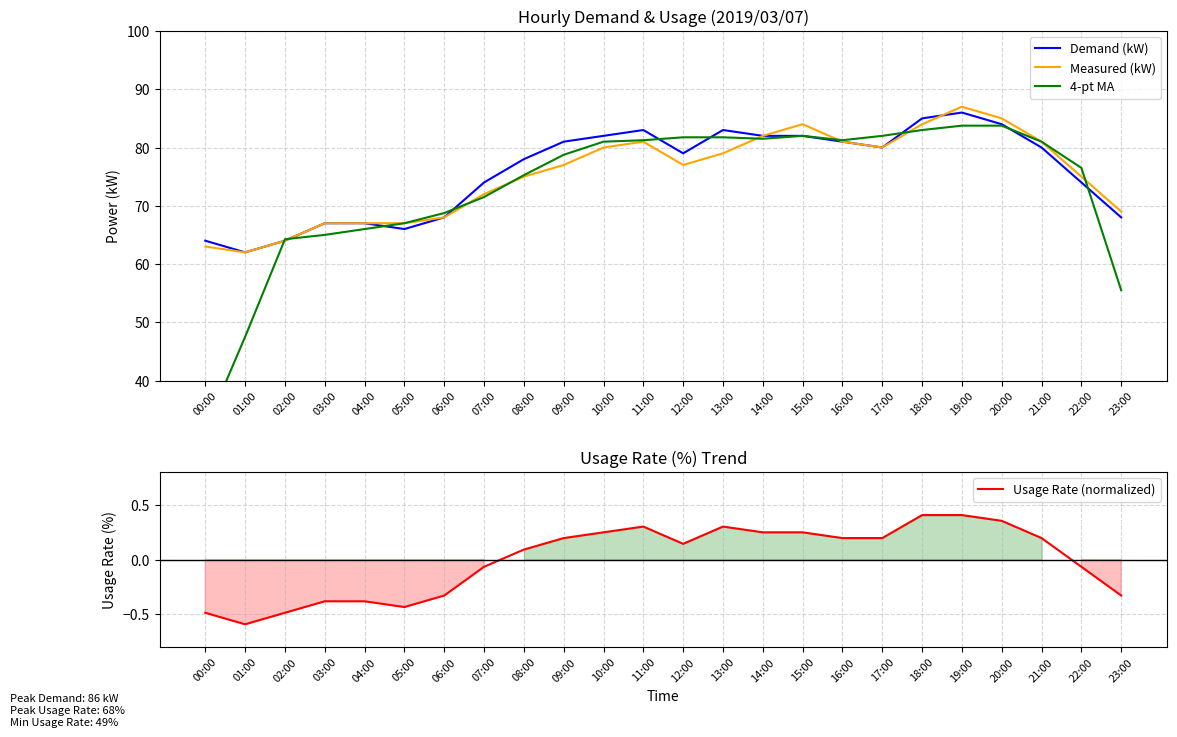

Which category has the highest value in the Demand (kW) series?

19:00